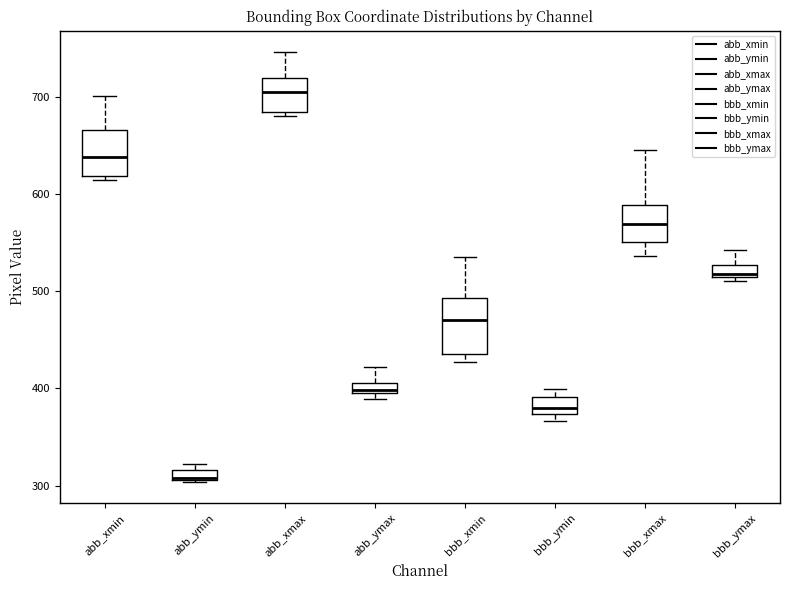

Which box has the lowest median line?

abb_ymin